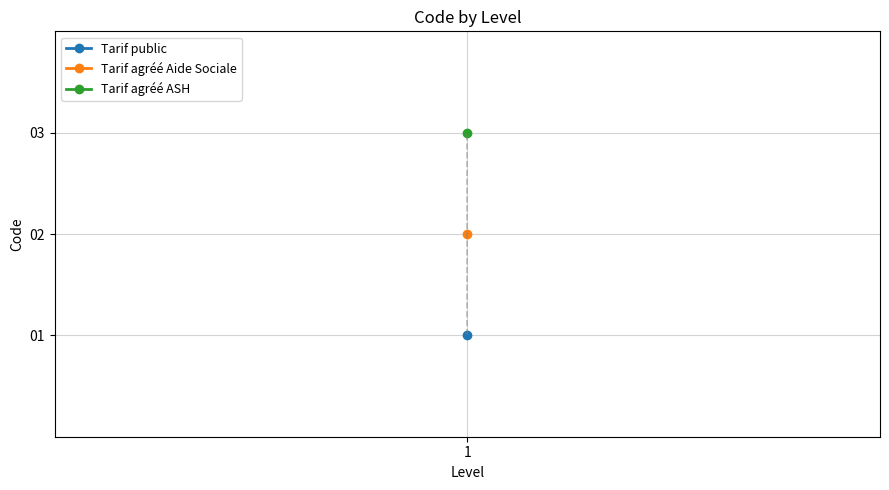

What is the approximate value at 1?

2